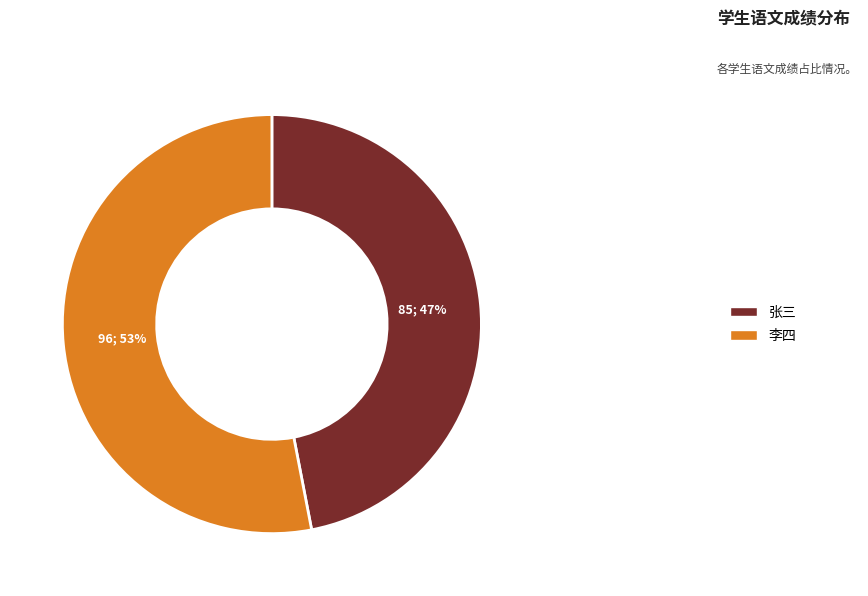

To the nearest percent, what portion does 李四 represent?

53%